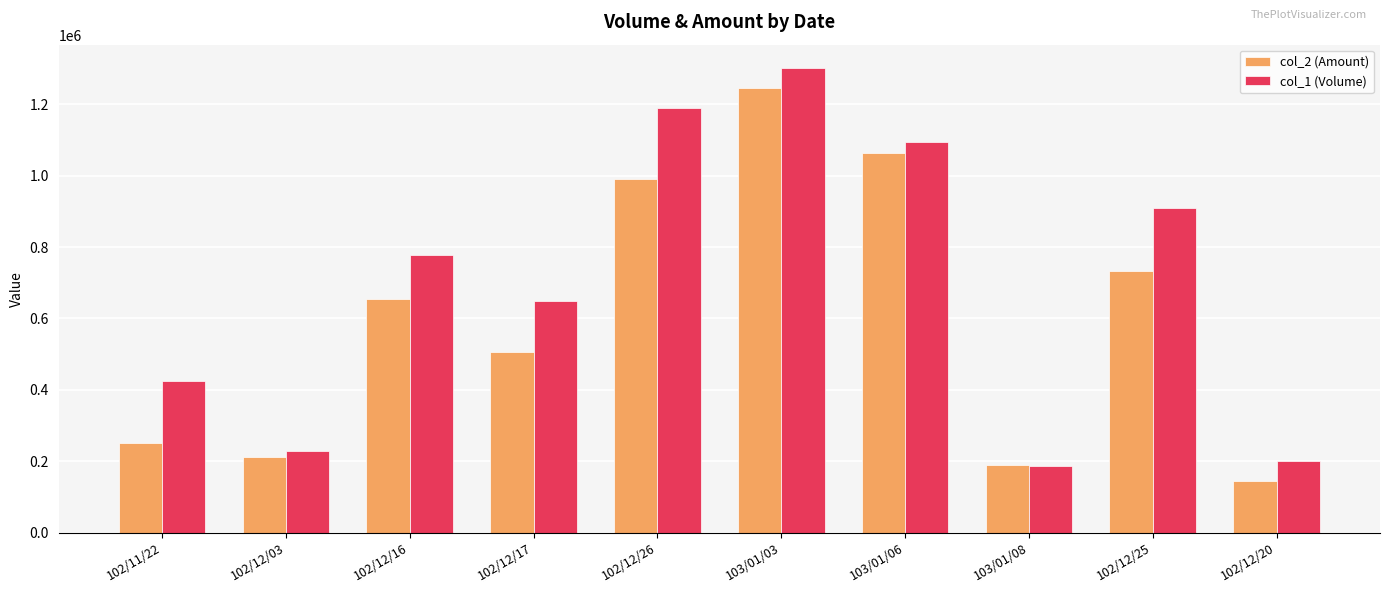

Which series has the largest range (max minus min)?

col_1 (Volume)